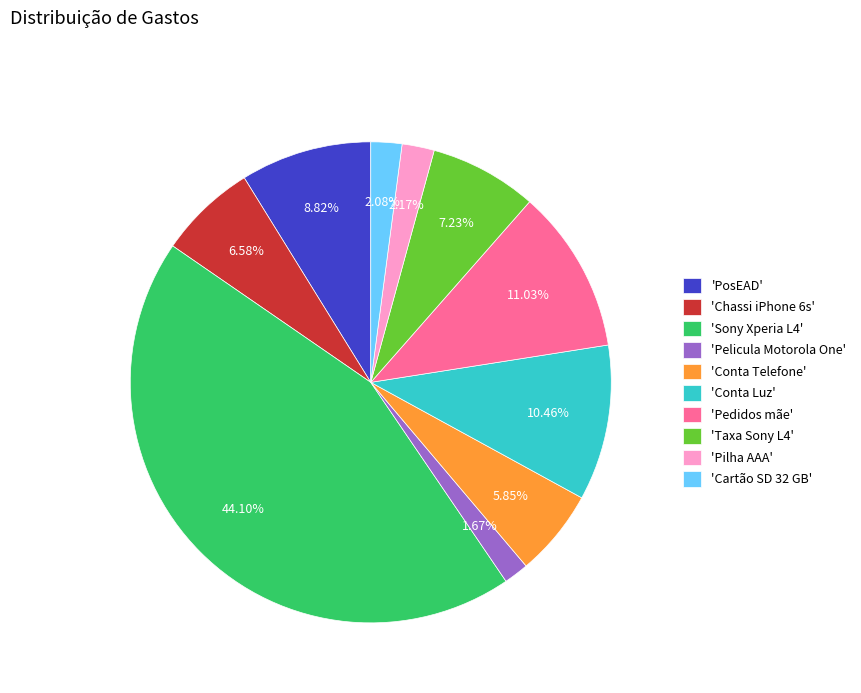

Approximately how many times larger is the value at 'Conta Luz' compared to 'Chassi iPhone 6s'?

1.6